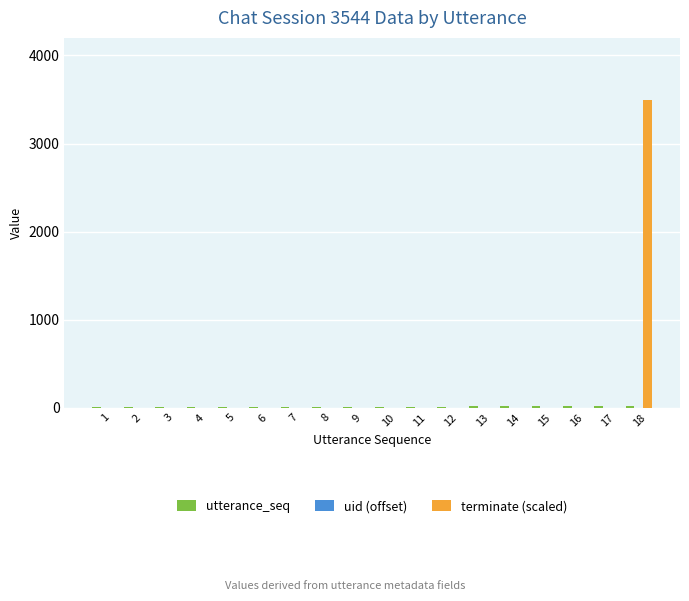

How many bars are there in each group?

3